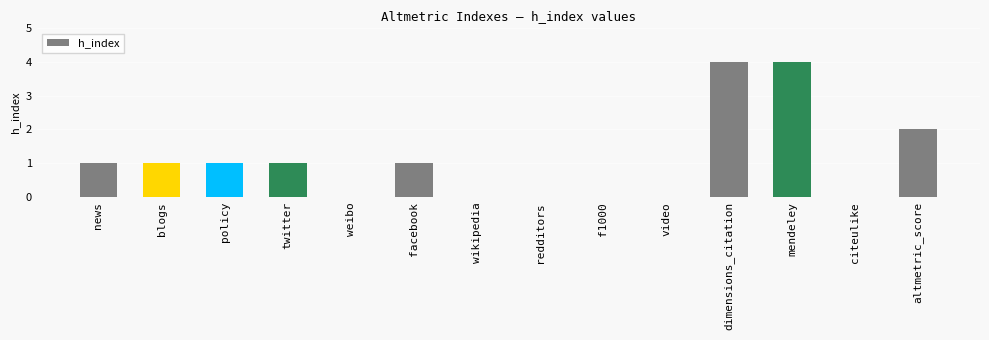

Count the number of data series in this chart.

1